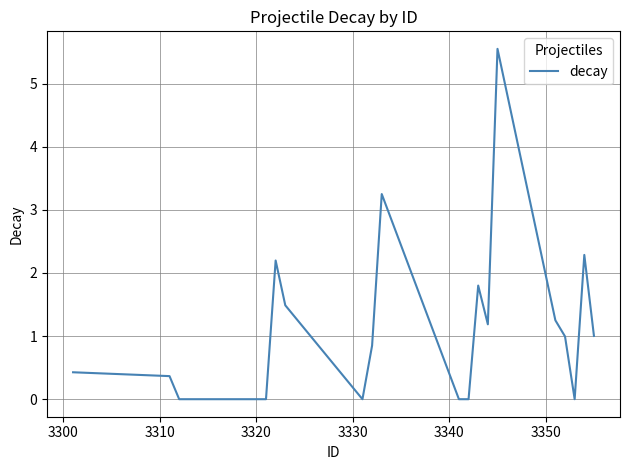

What is the difference between the maximum and minimum values?

5.6